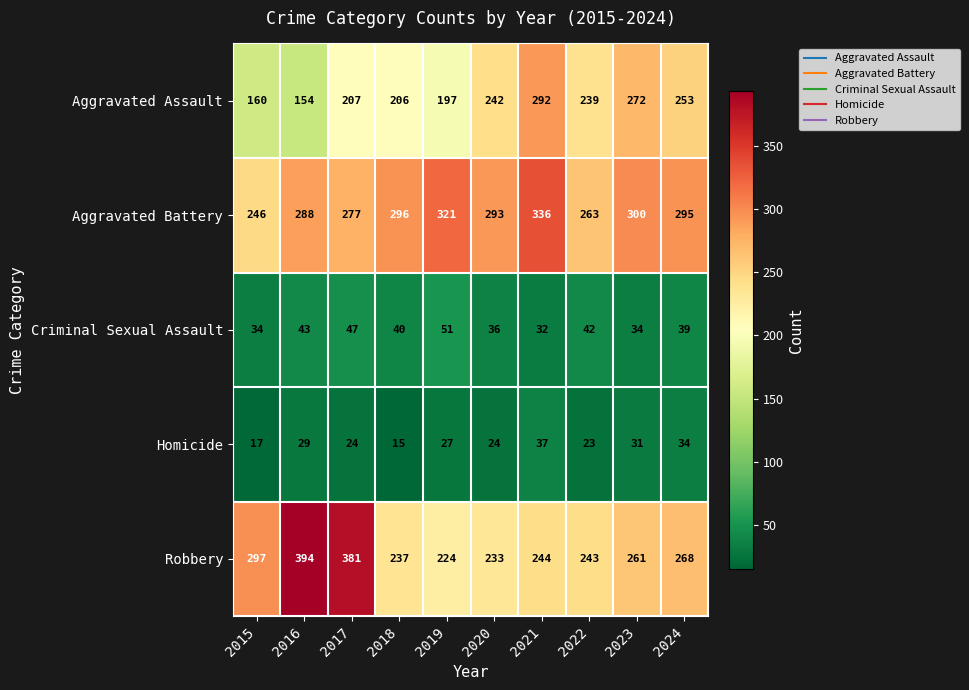

Count the number of categories in the chart.

10